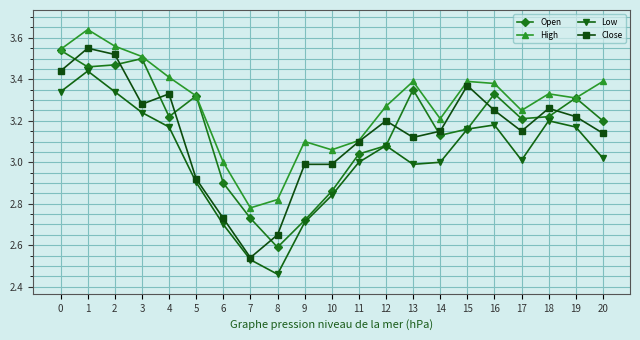

How many data points does each series have?

21